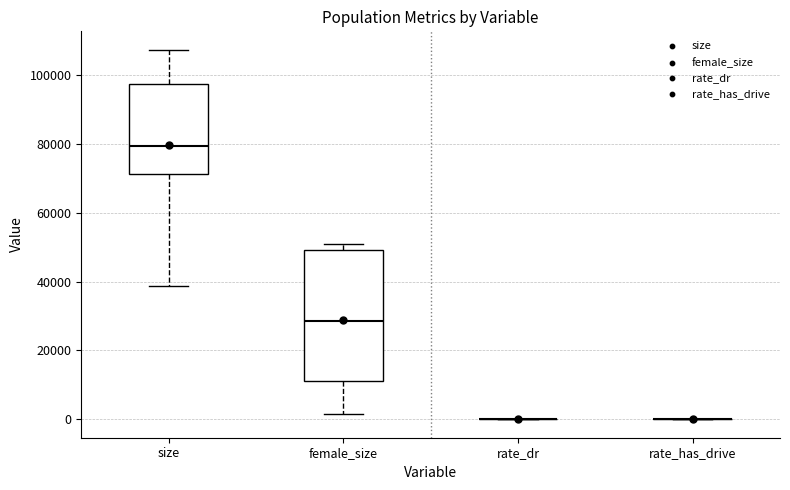

Reading left to right, read every box against the y-axis: the position of its median line, the range the box covers, and the ends of its whiskers. The values are not printed on the chart, so give them approximately, as read against the axis.

size: median 80000, box 72000 to 98000, whiskers 38000 to 108000
female_size: median 28000, box 12000 to 50000, whiskers 2000 to 52000
rate_dr: box collapsed to a line at 0, whiskers 0 to 0
rate_has_drive: box collapsed to a line at 0, whiskers 0 to 0